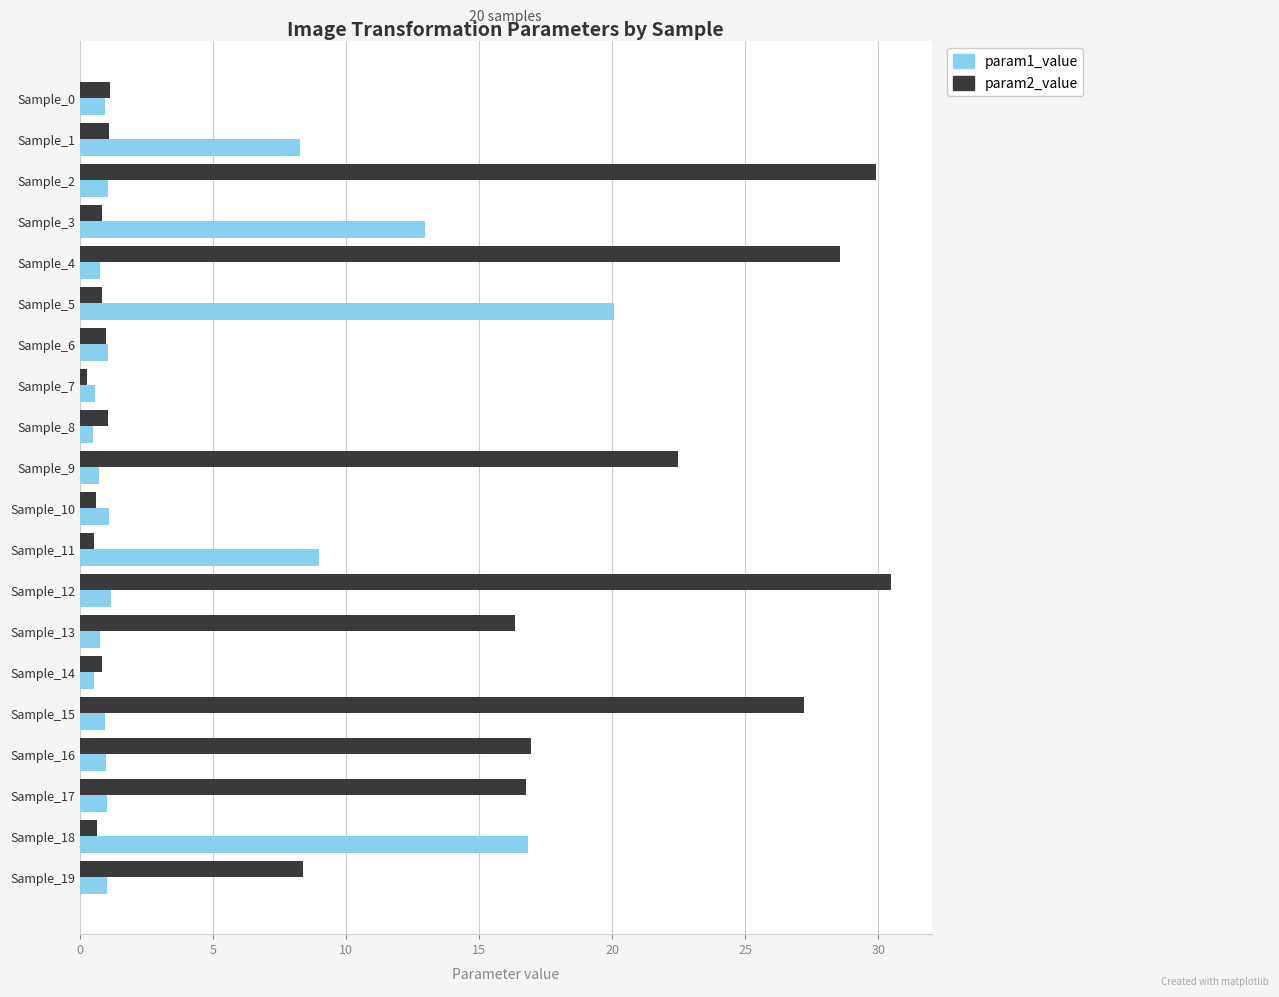

At how many categories does at least one series exceed 14?

10